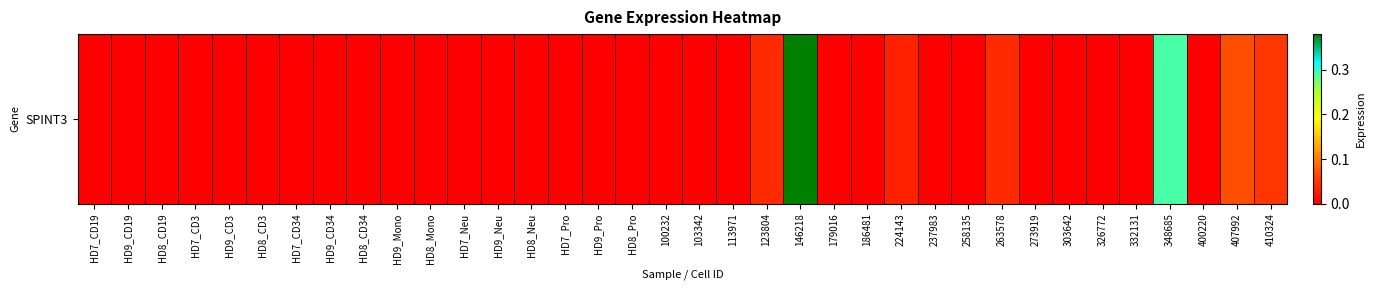

Rank the categories by value from lowest to highest.

HD7_CD19, HD9_CD19, HD8_CD19, HD7_CD3, HD9_CD3, HD8_CD3, HD7_CD34, HD9_CD34, HD8_CD34, HD9_Mono, HD8_Mono, HD7_Neu, HD9_Neu, HD8_Neu, HD7_Pro, HD9_Pro, HD8_Pro, 100232, 103342, 113971, 179016, 186481, 237983, 258135, 273919, 303642, 326772, 332131, 400220, 224143, 123804, 263578, 410324, 407992, 348685, 146218